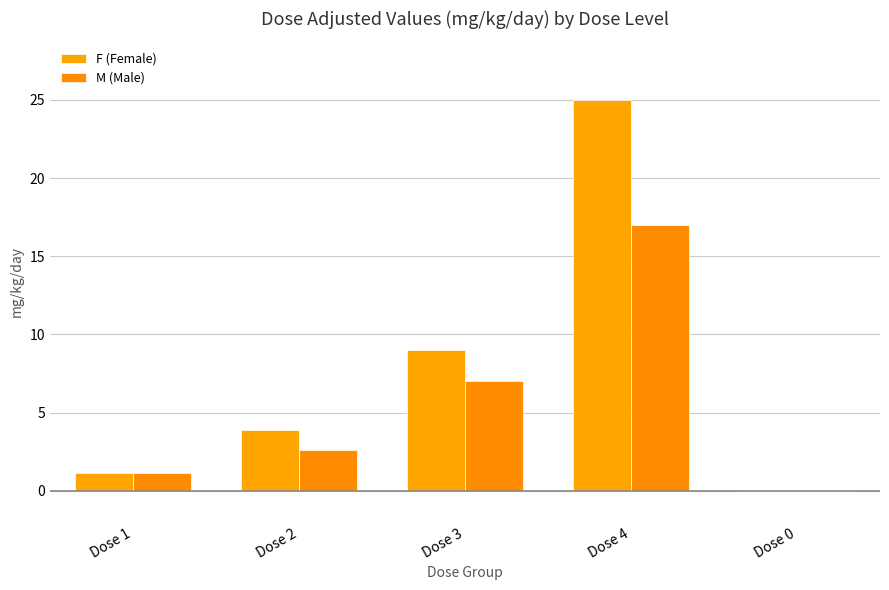

Are the bars grouped side by side (vs. stacked)?

Yes